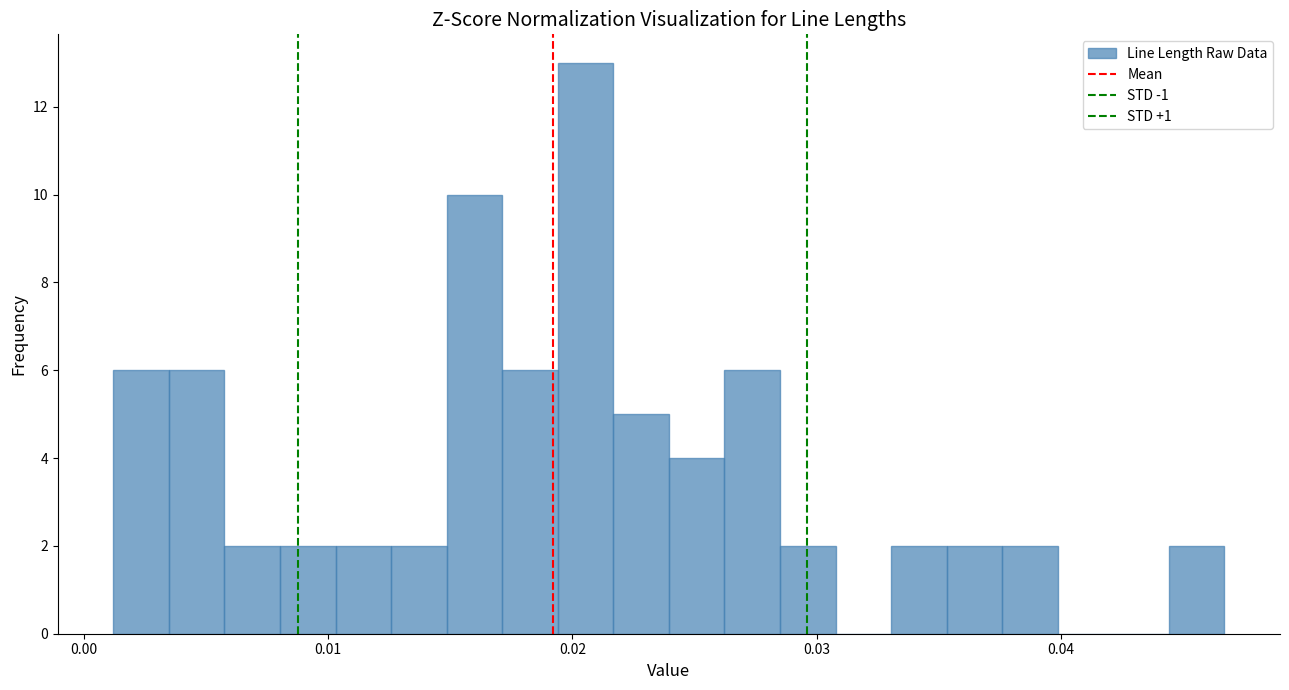

Around what value on the x-axis is the tallest bar? Give the approximate position of its centre, as read against the axis.

0.021